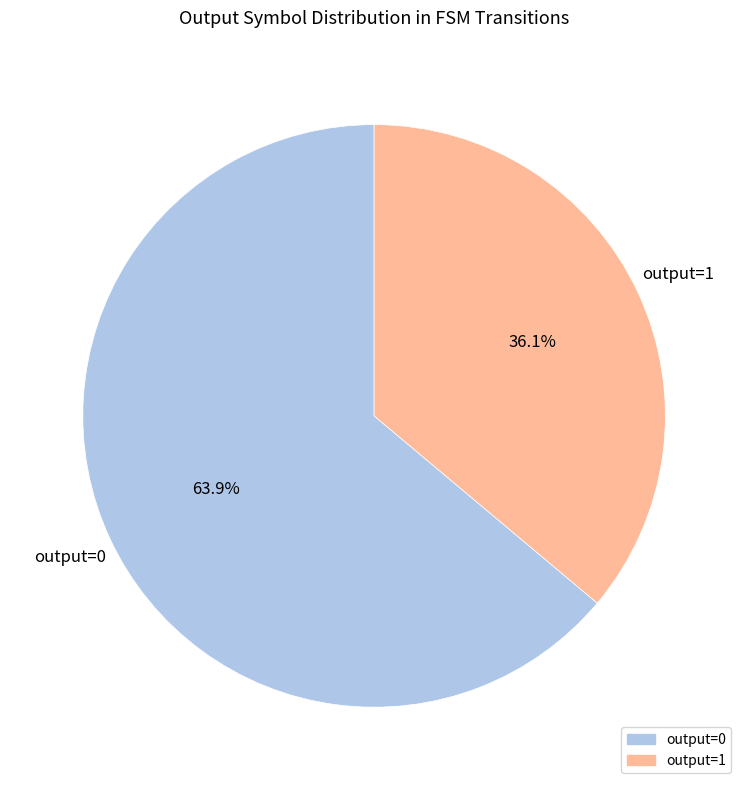

Which slice is the largest?

output=0